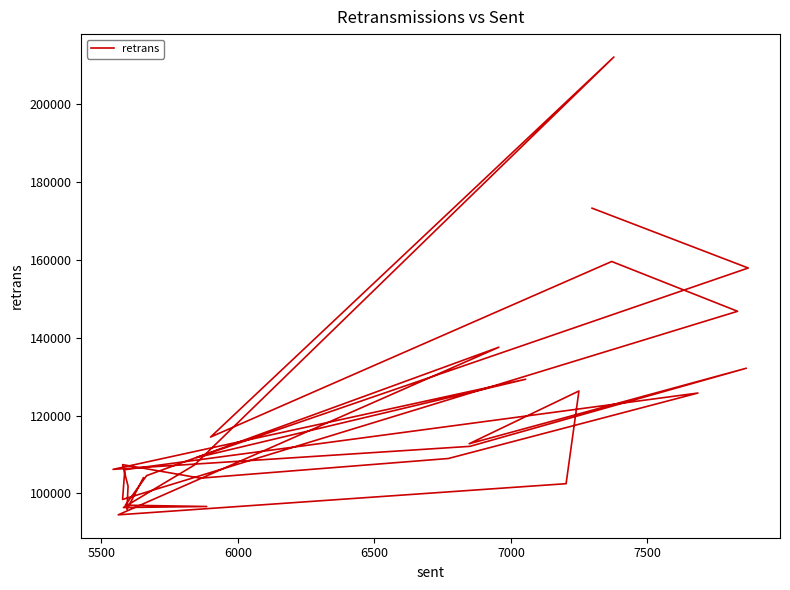

Is this an area chart (filled region under the line)?

No